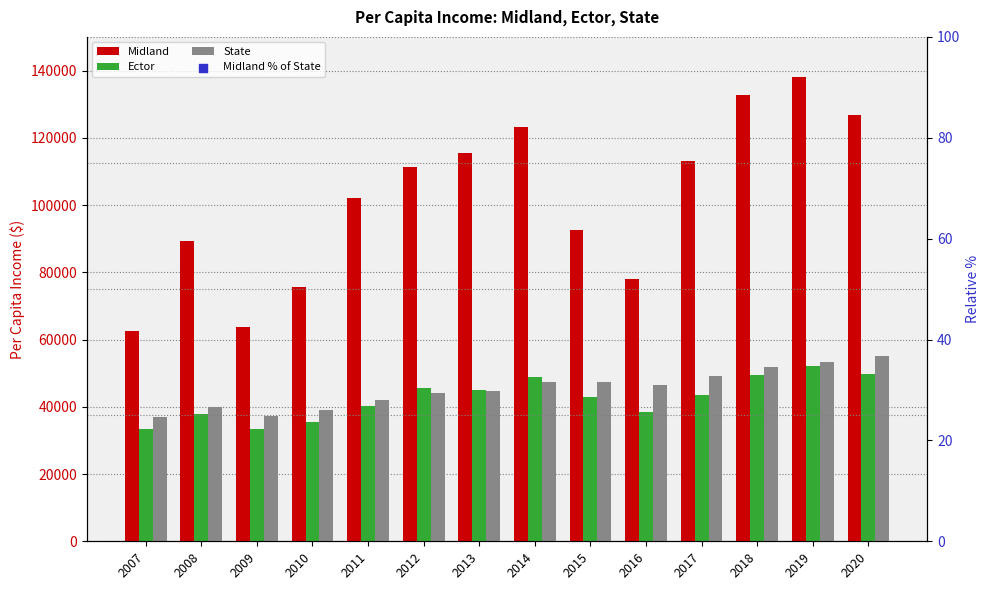

At how many categories does at least one series exceed 137391?

1